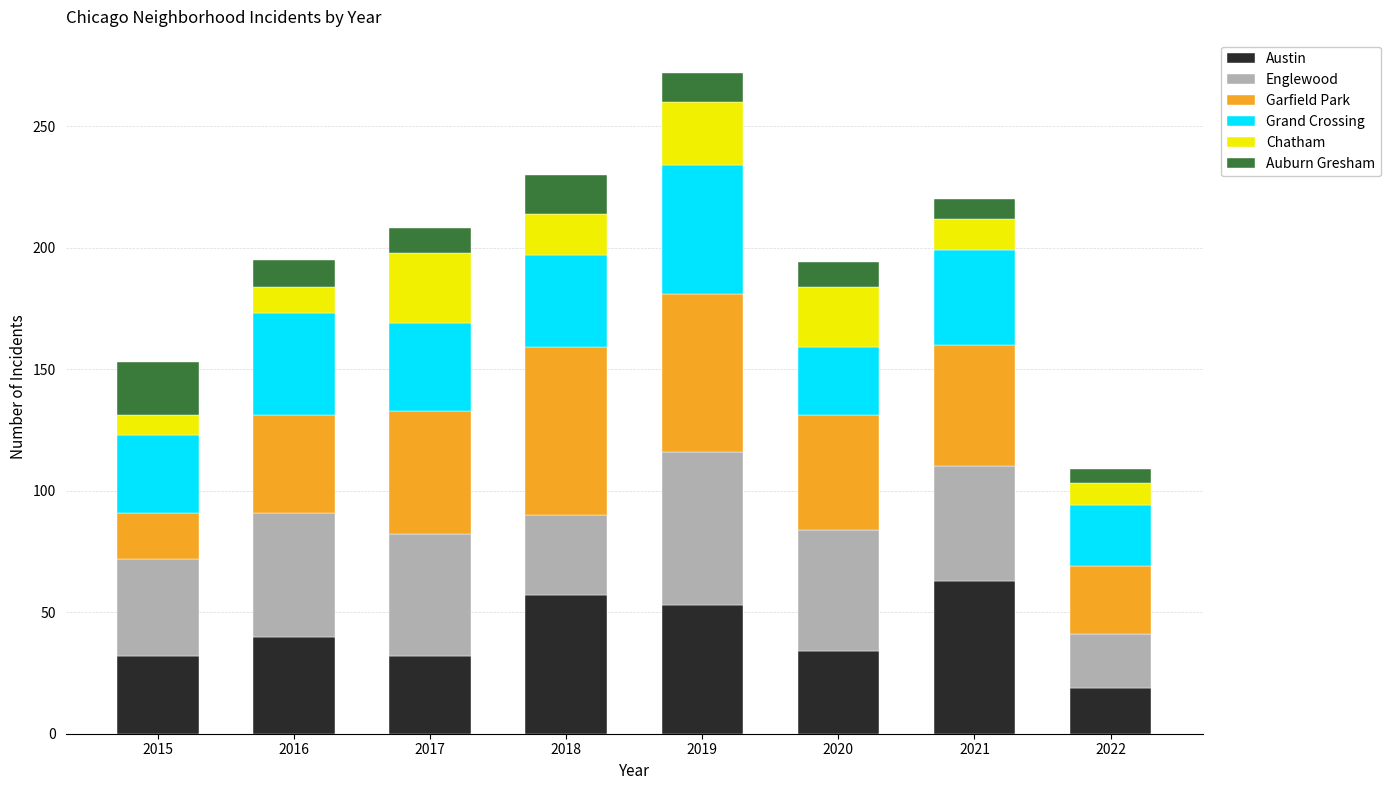

Which category has the highest value in the Austin series?

2021